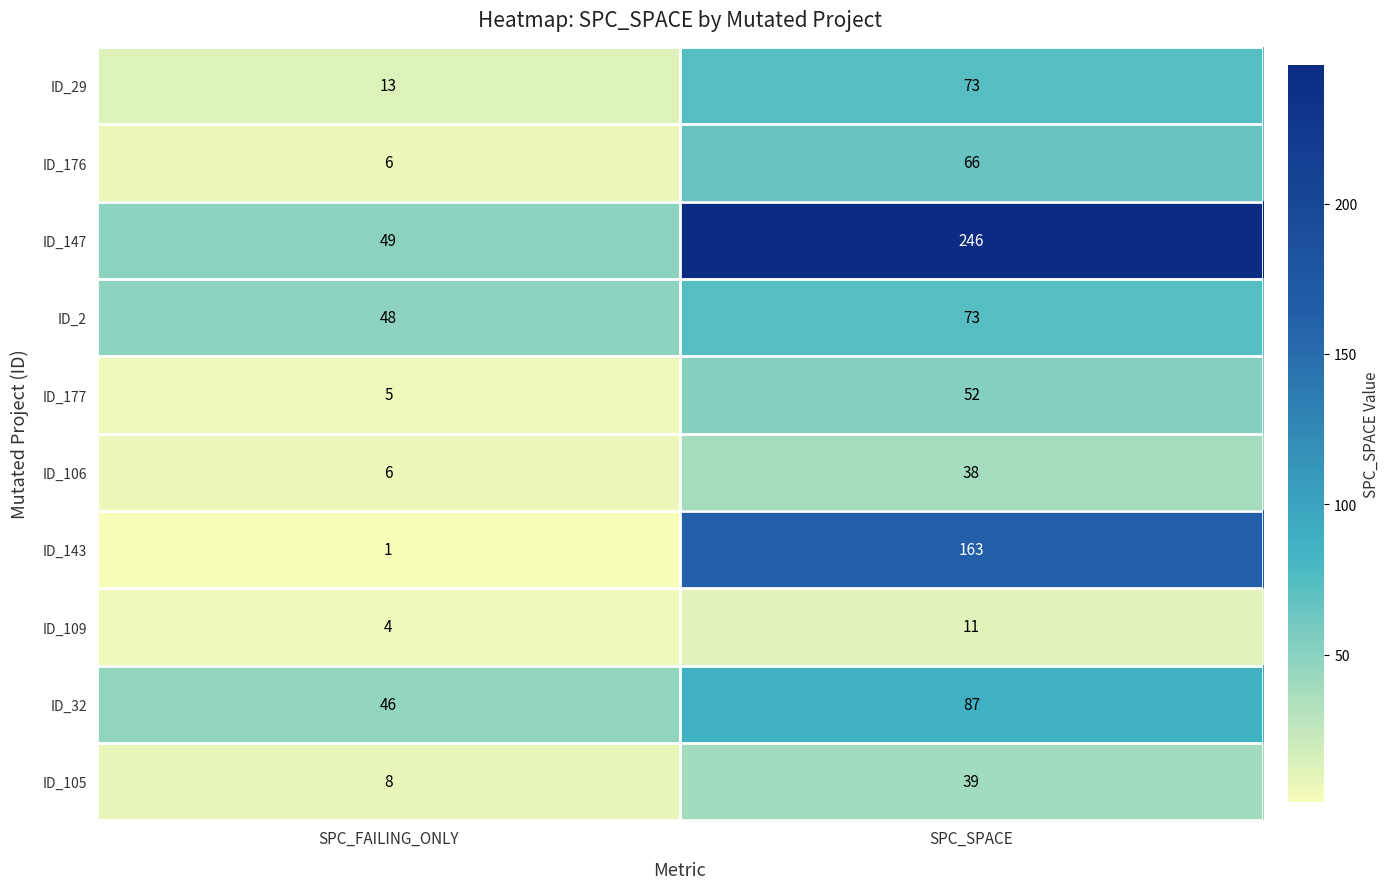

What is the lowest value of the ID_147 series?

49